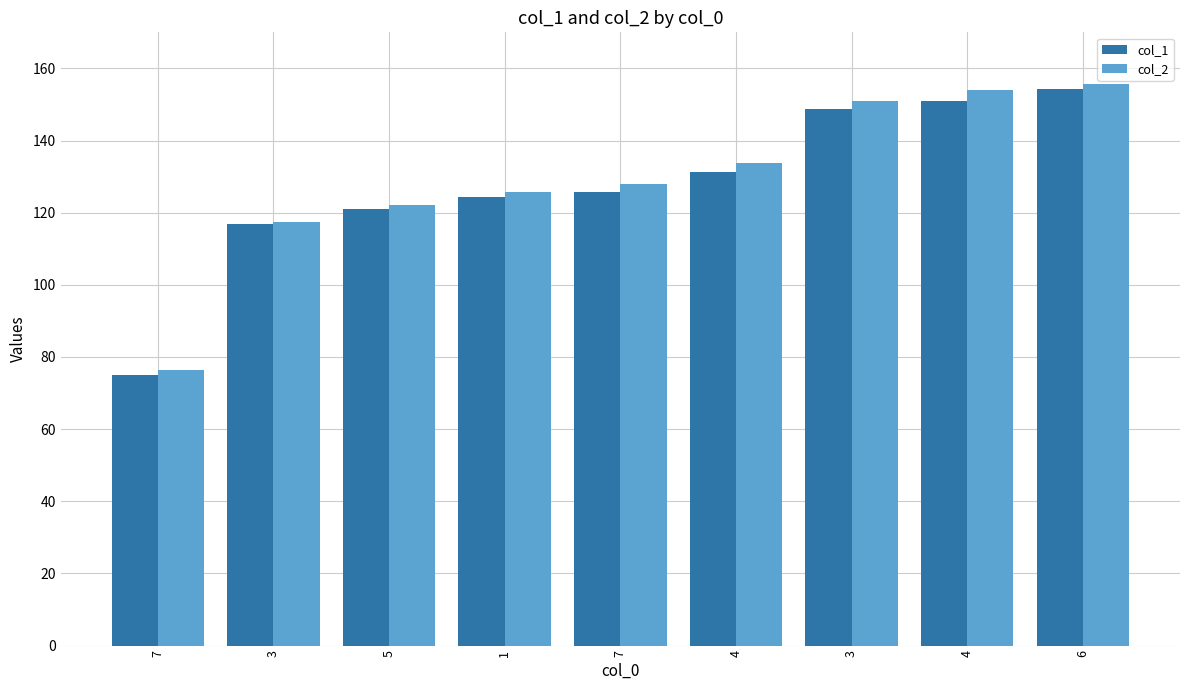

Rank the series by their maximum value, from highest to lowest.

col_2, col_1